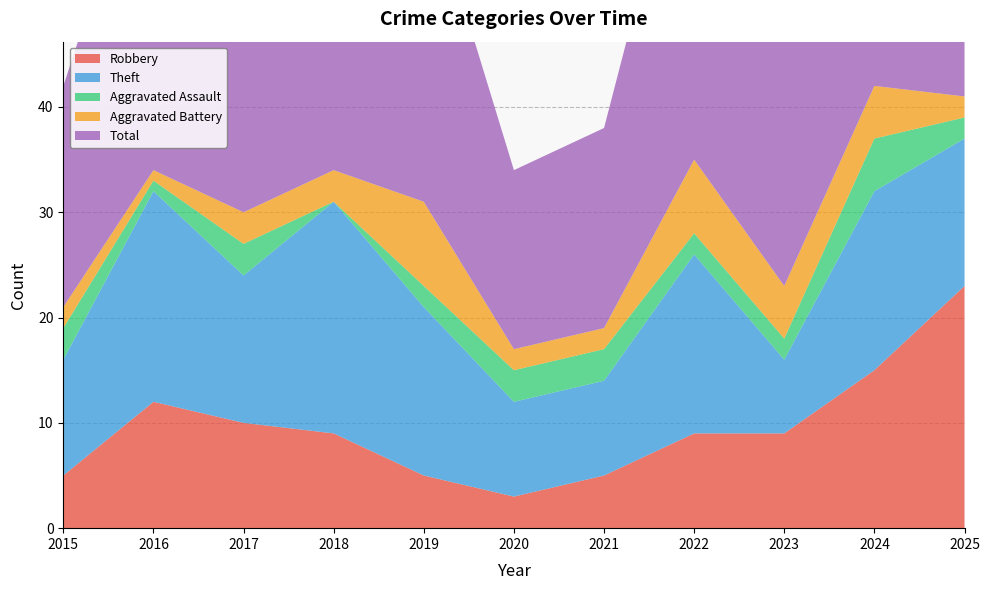

Reading left to right, list all the values displayed in this chart.

Robbery: 5	12	10	9	5	3	5	9	9	15	23
Theft: 11	20	14	22	16	9	9	17	7	17	14
Aggravated Assault: 3	1	3	0	2	3	3	2	2	5	2
Aggravated Battery: 2	1	3	3	8	2	2	7	5	5	2
Total: 21	34	30	34	31	17	19	36	24	42	42